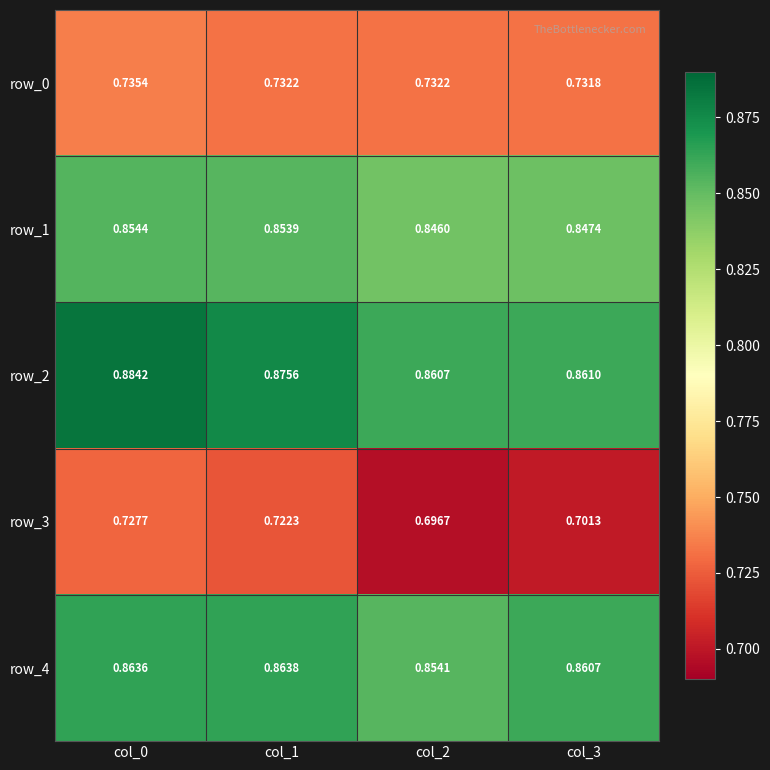

Between col_1 and col_2, which series saw the biggest shift?

row_3